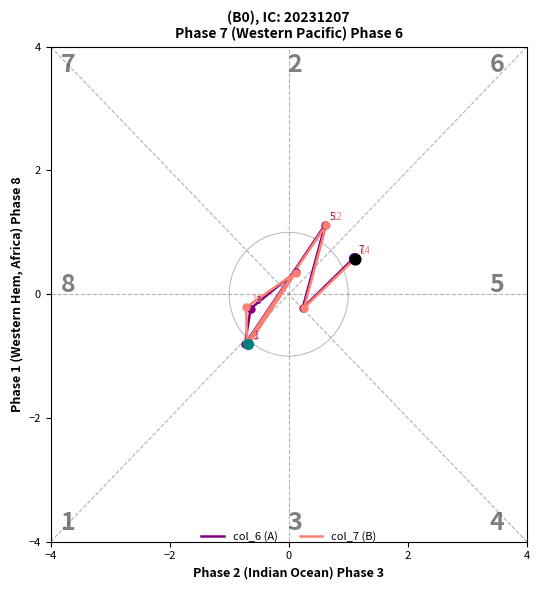

Is the value of col_6 (A) at 4 greater than the value of col_7 (B) at 5?

Yes